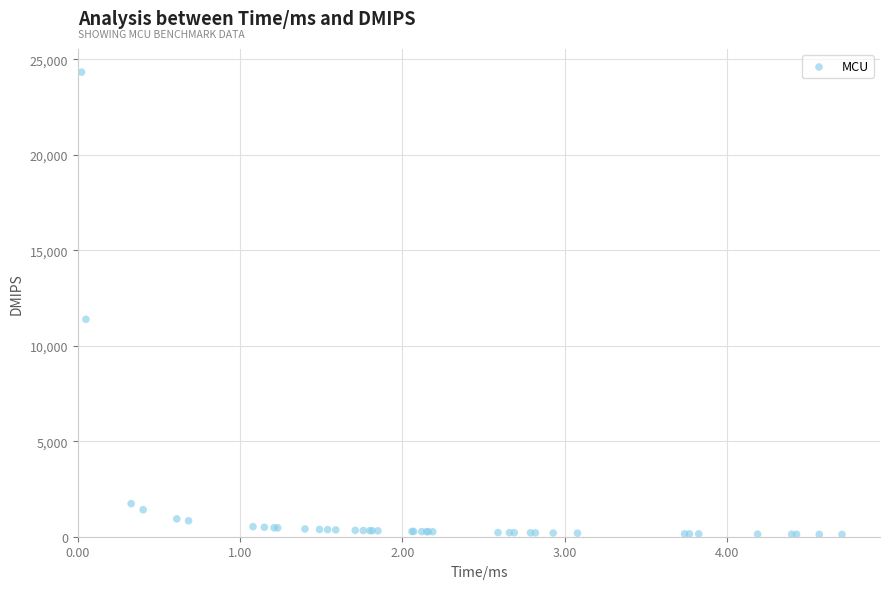

What Y value in the scatter plot is closest to 12221?

11383.0